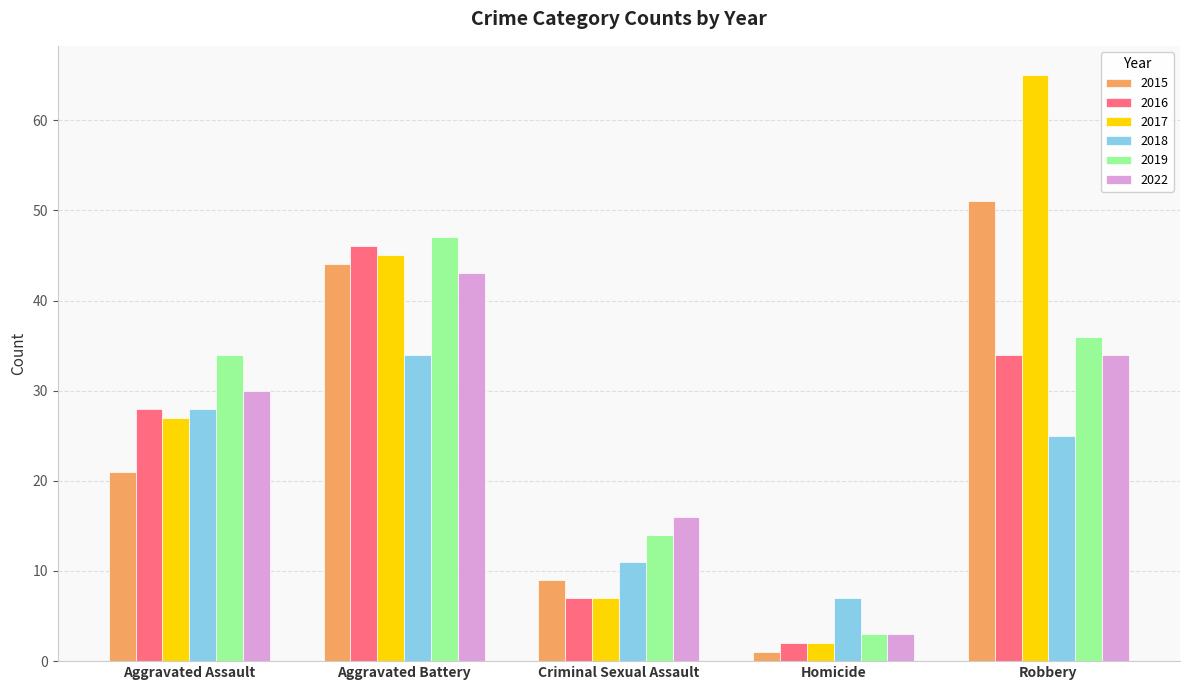

What is the difference between the maximum and minimum values in the 2016 series?

44